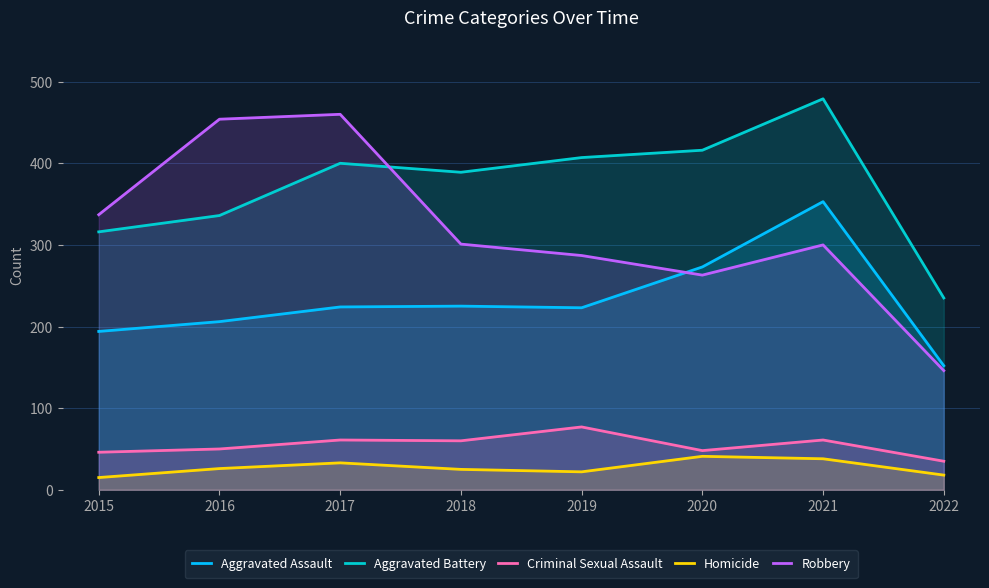

Where is the first local minimum for Criminal Sexual Assault?

2018